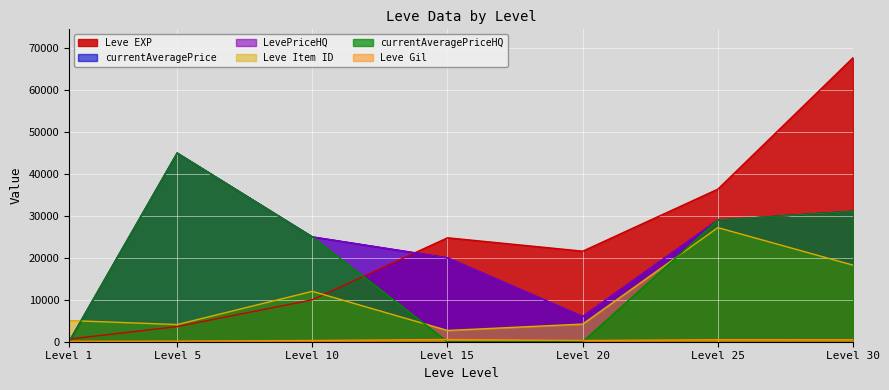

What is the difference between the maximum and second lowest values in the LevePriceHQ series?

39000